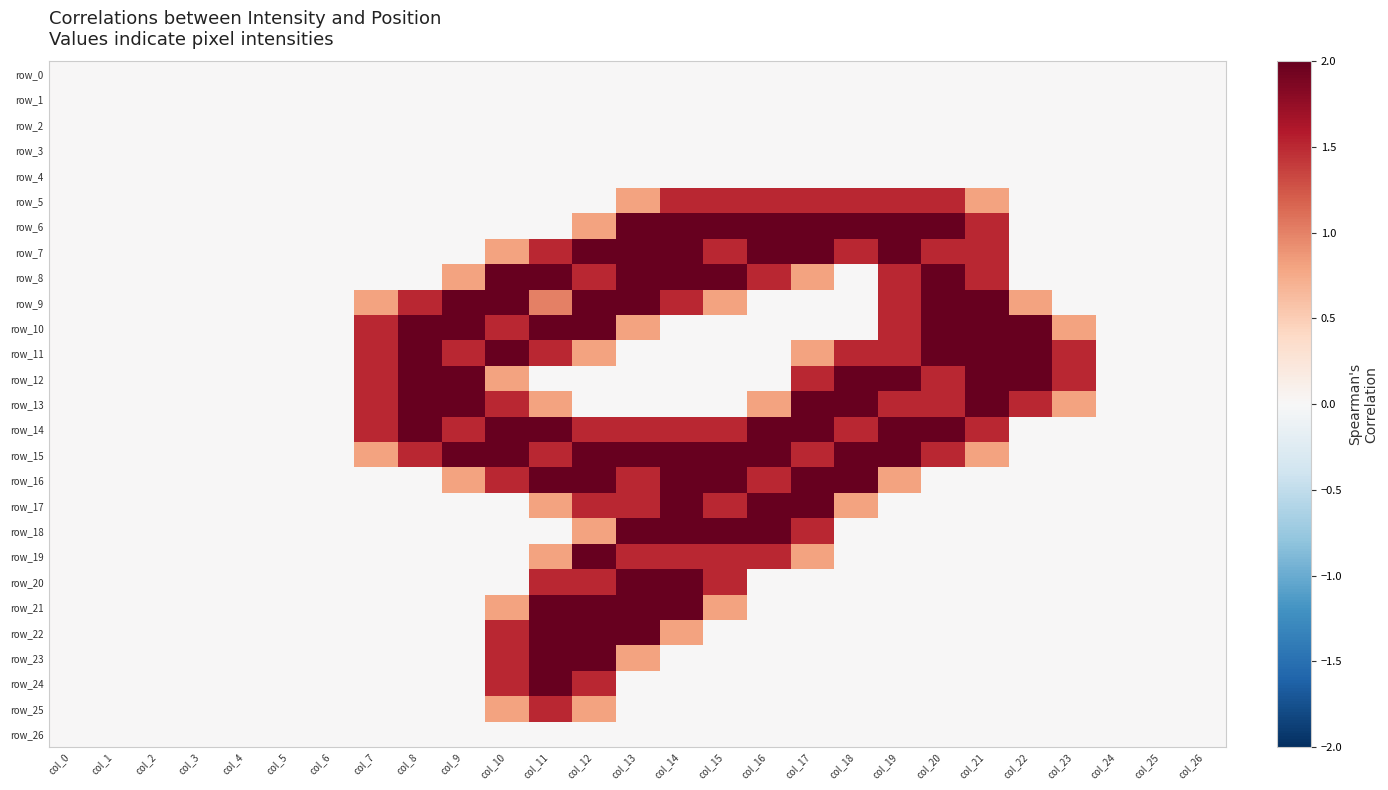

The row_8 series shows 3.3 at col_20. True or false?

False